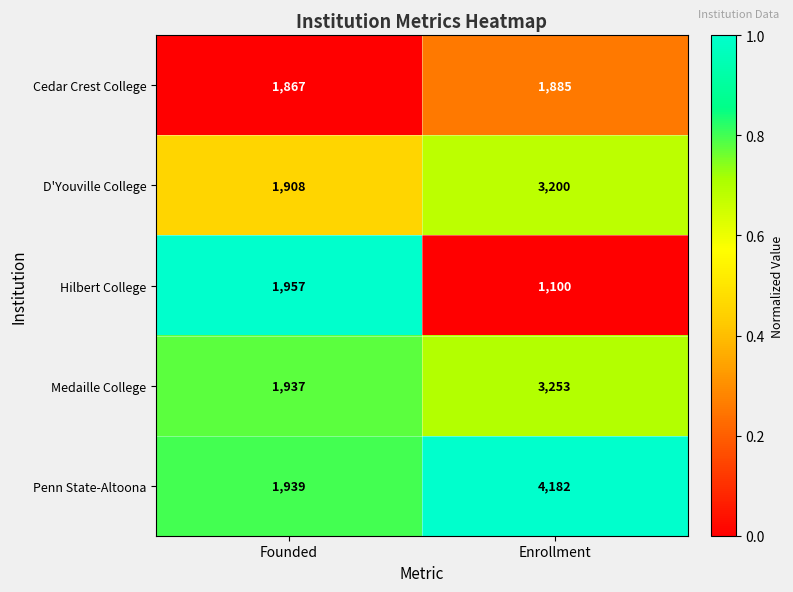

Is it true that D'Youville College equals 1908 at Founded?

True